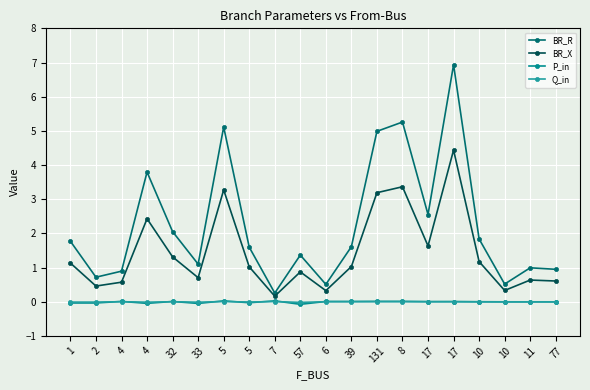

Count the number of categories in the chart.

20